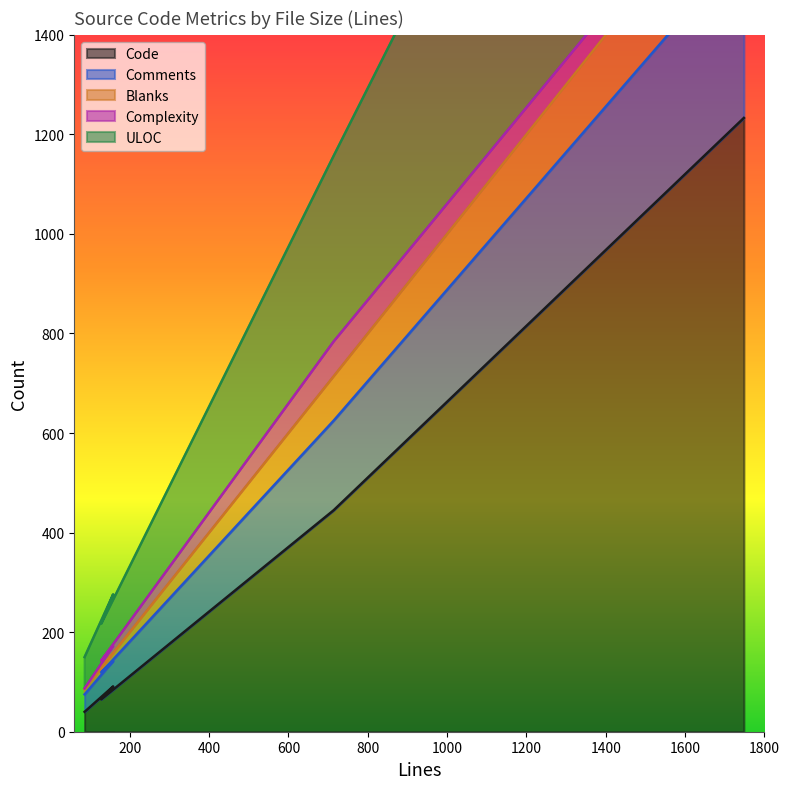

What is the highest value of the Code series?

1233